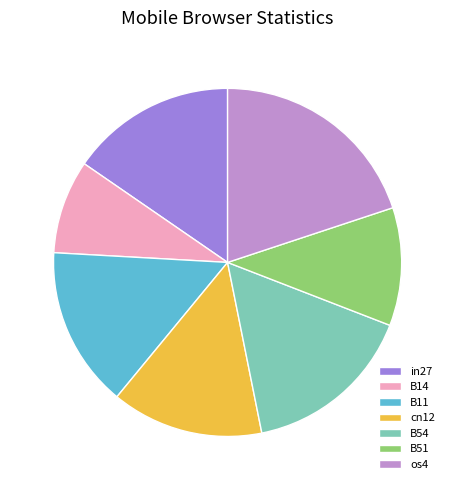

Does os4 represent more than half of the total?

No